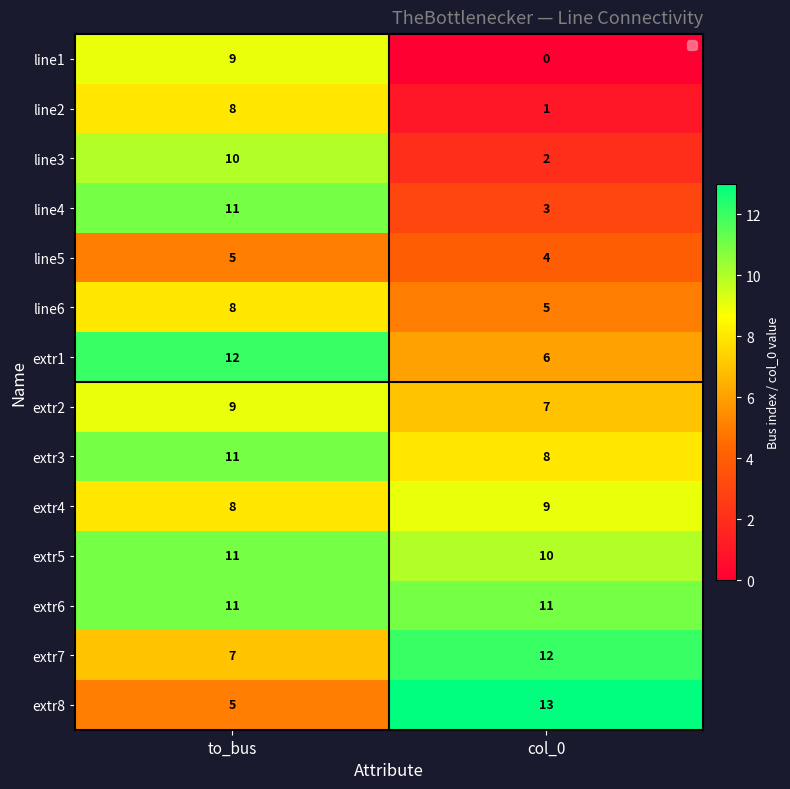

Which series has the largest range (max minus min)?

line1